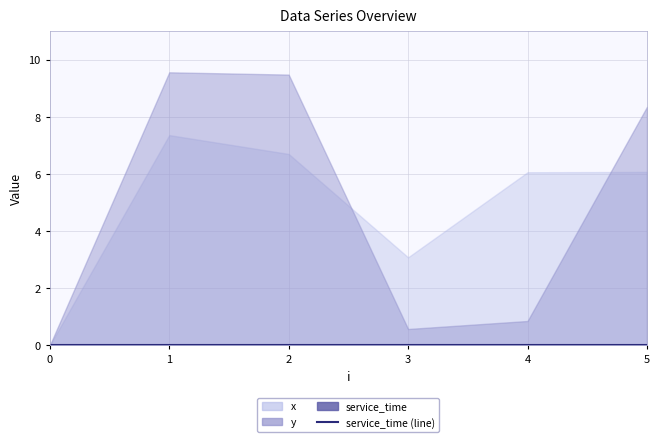

True or false: service_time has more than 1 points higher than both neighbors.

False